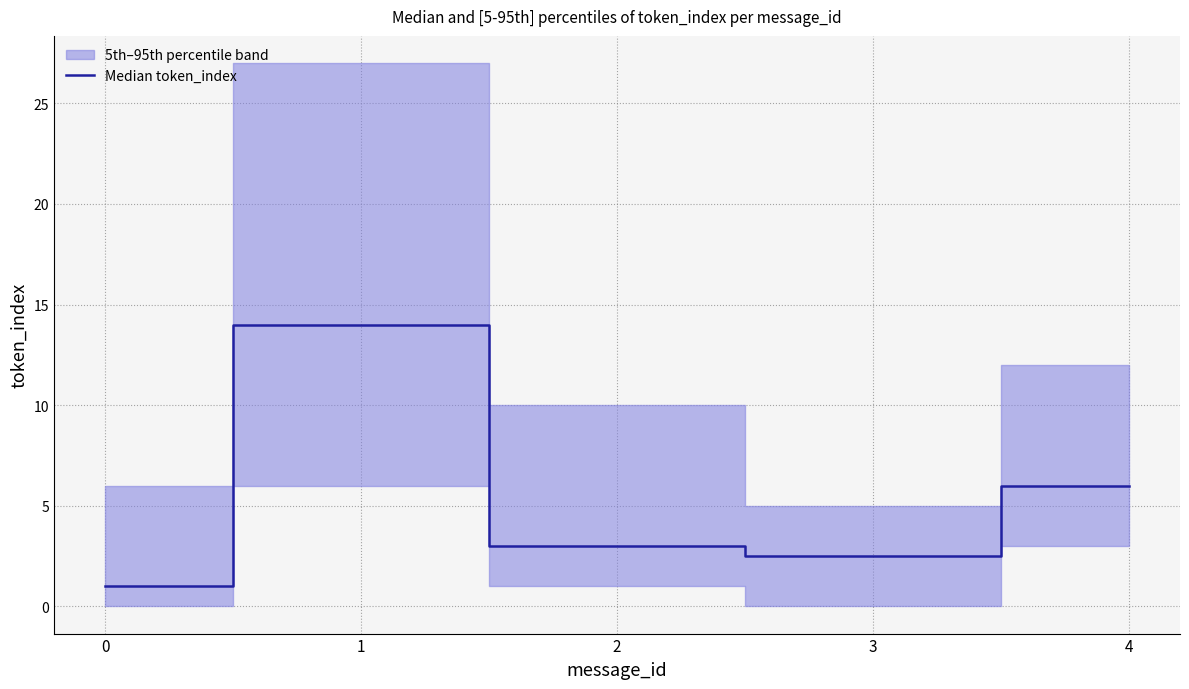

What is the ratio of the value at 4 to the value at 1?

0.4